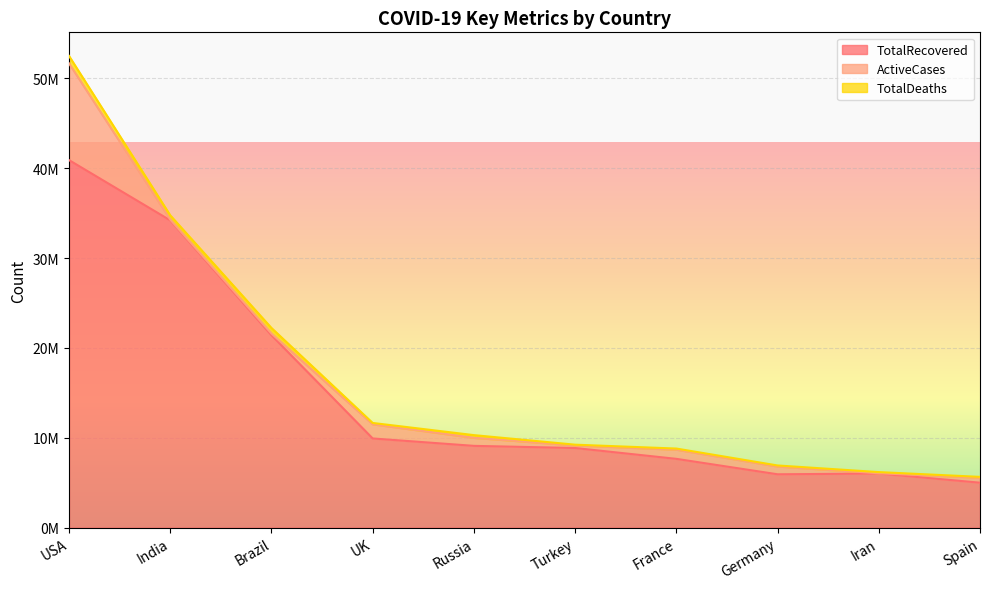

What are all the series names shown in the legend?

TotalRecovered, ActiveCases, TotalDeaths